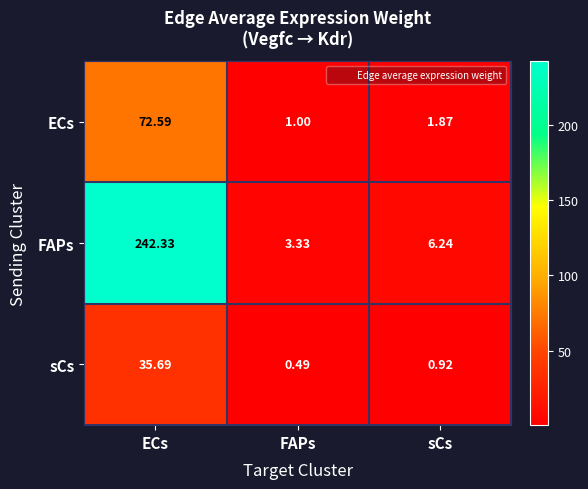

At which category is the sum across all series the highest?

ECs